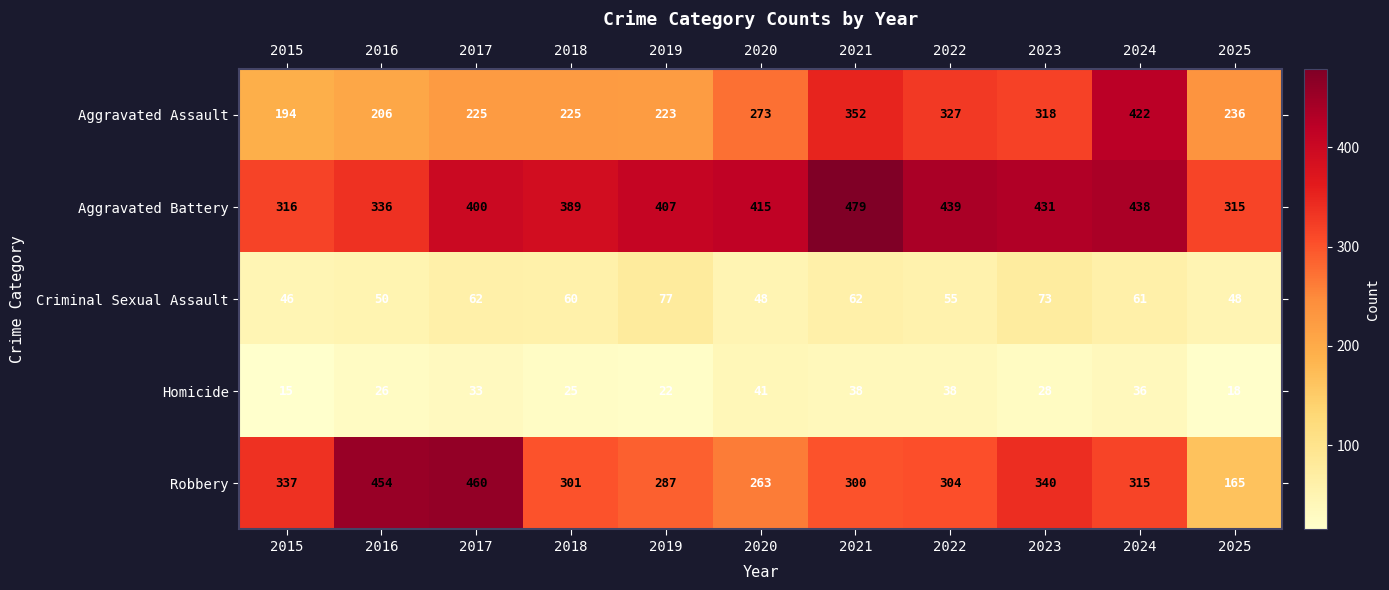

At which category is the sum across all series the highest?

2024